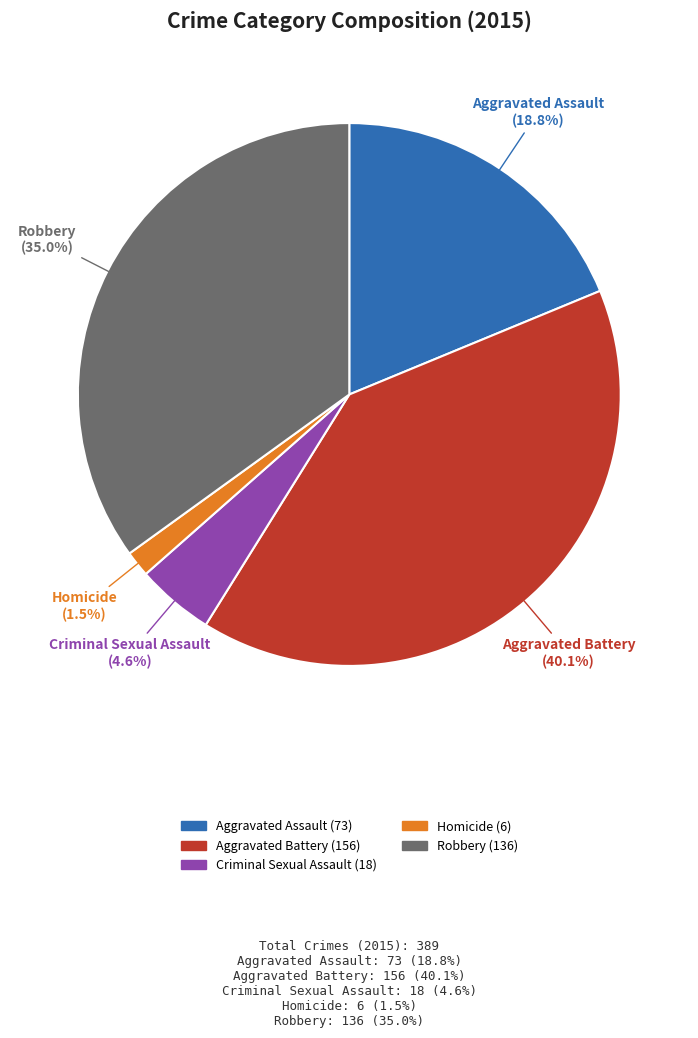

Rank the categories by value from lowest to highest.

Homicide, Criminal Sexual Assault, Aggravated Assault, Robbery, Aggravated Battery